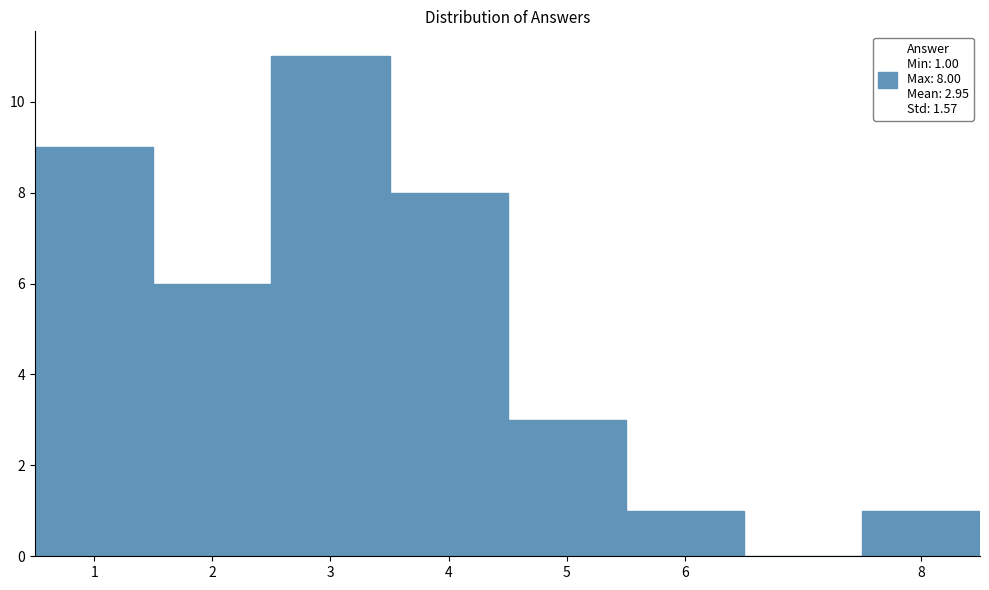

Which range on the x-axis has the tallest bar?

2.5 to 3.5